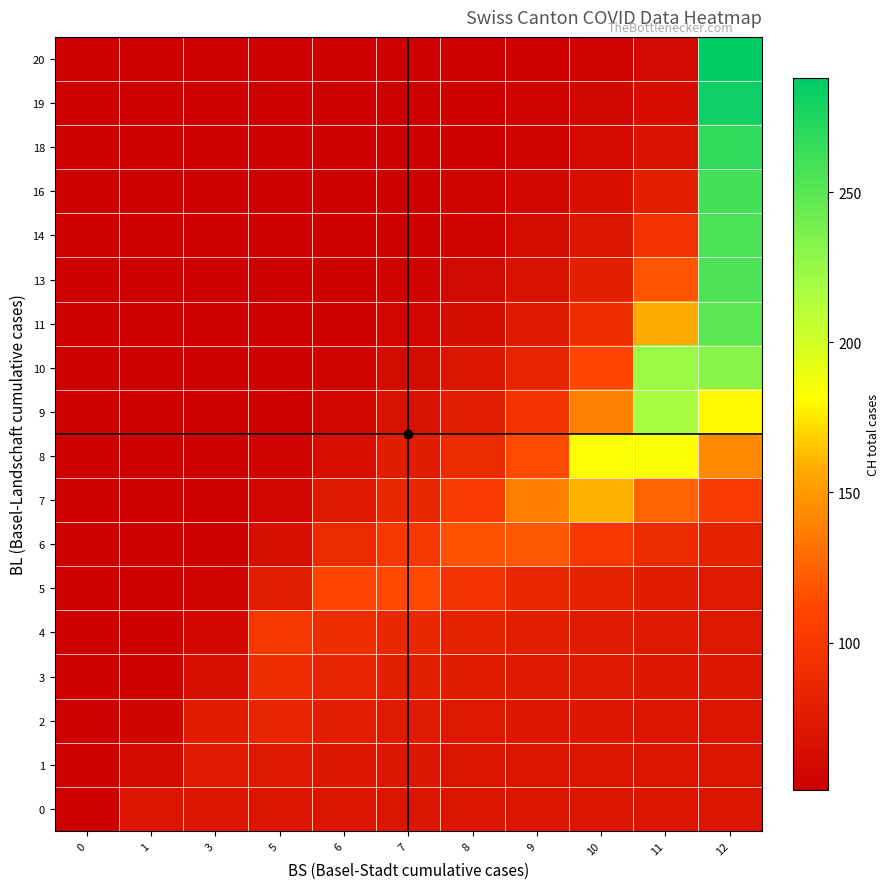

What is the greatest value displayed?

288.0